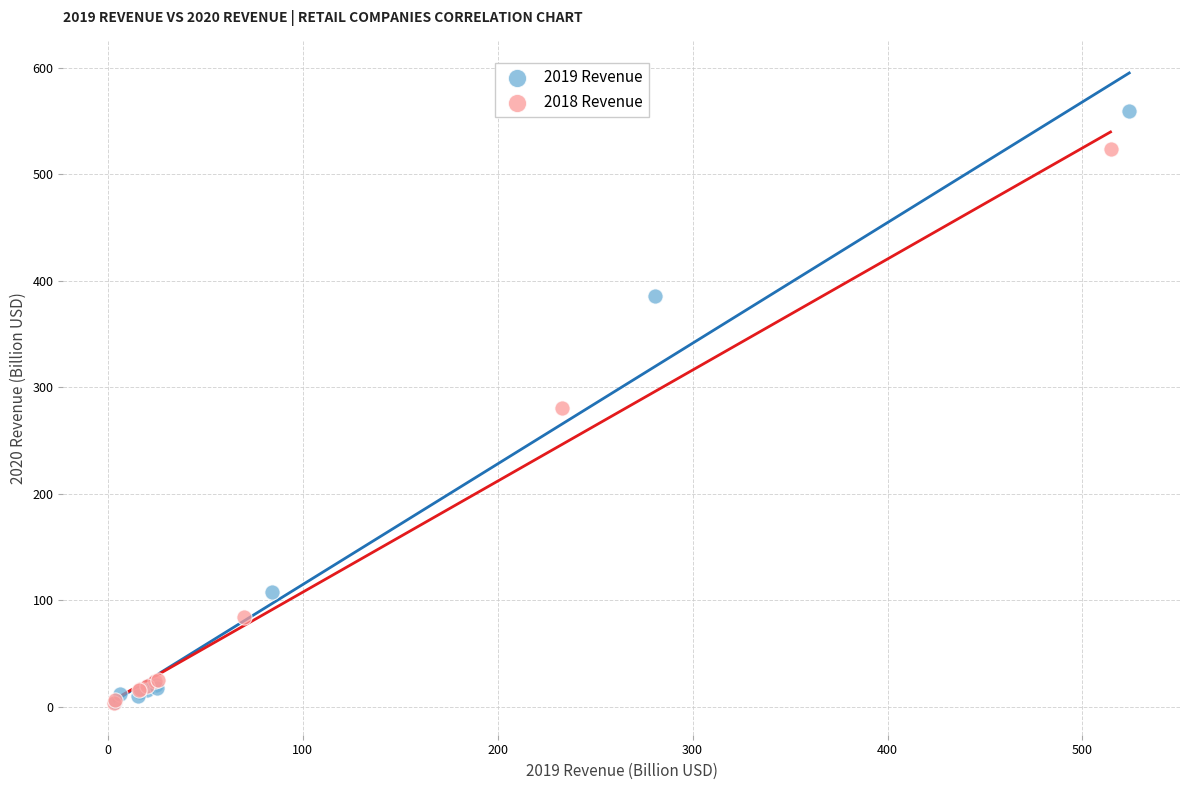

Which series contains the highest Y value?

2019 Revenue